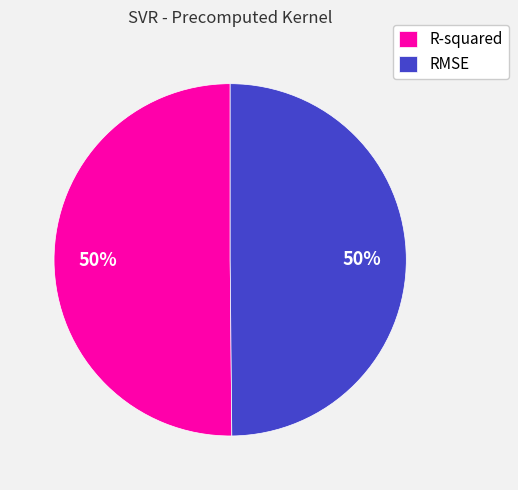

Is it true that RMSE is 40% of the pie?

False